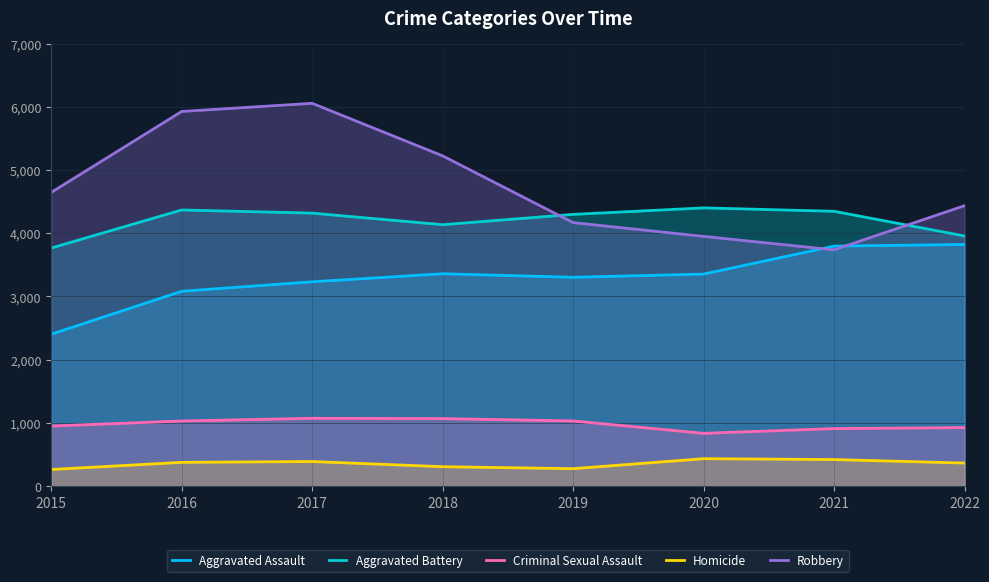

True or false: Aggravated Battery and Robbery cross at least once.

True